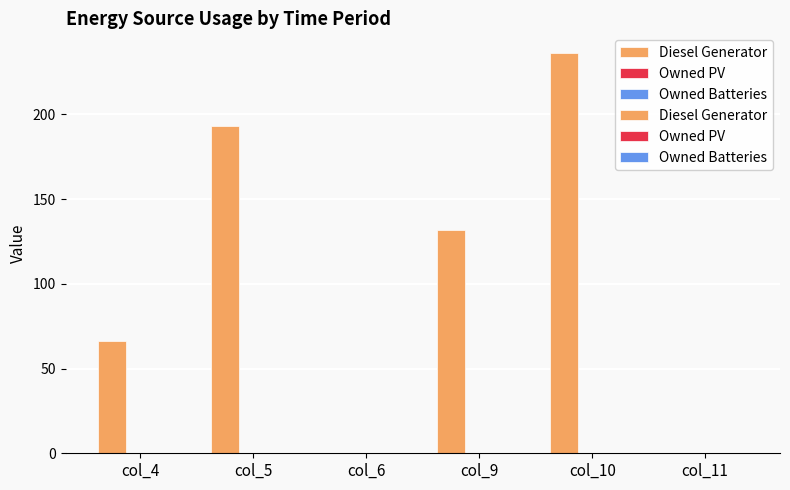

At col_9, list the series in order from smallest to largest.

Owned PV, Owned Batteries, Diesel Generator